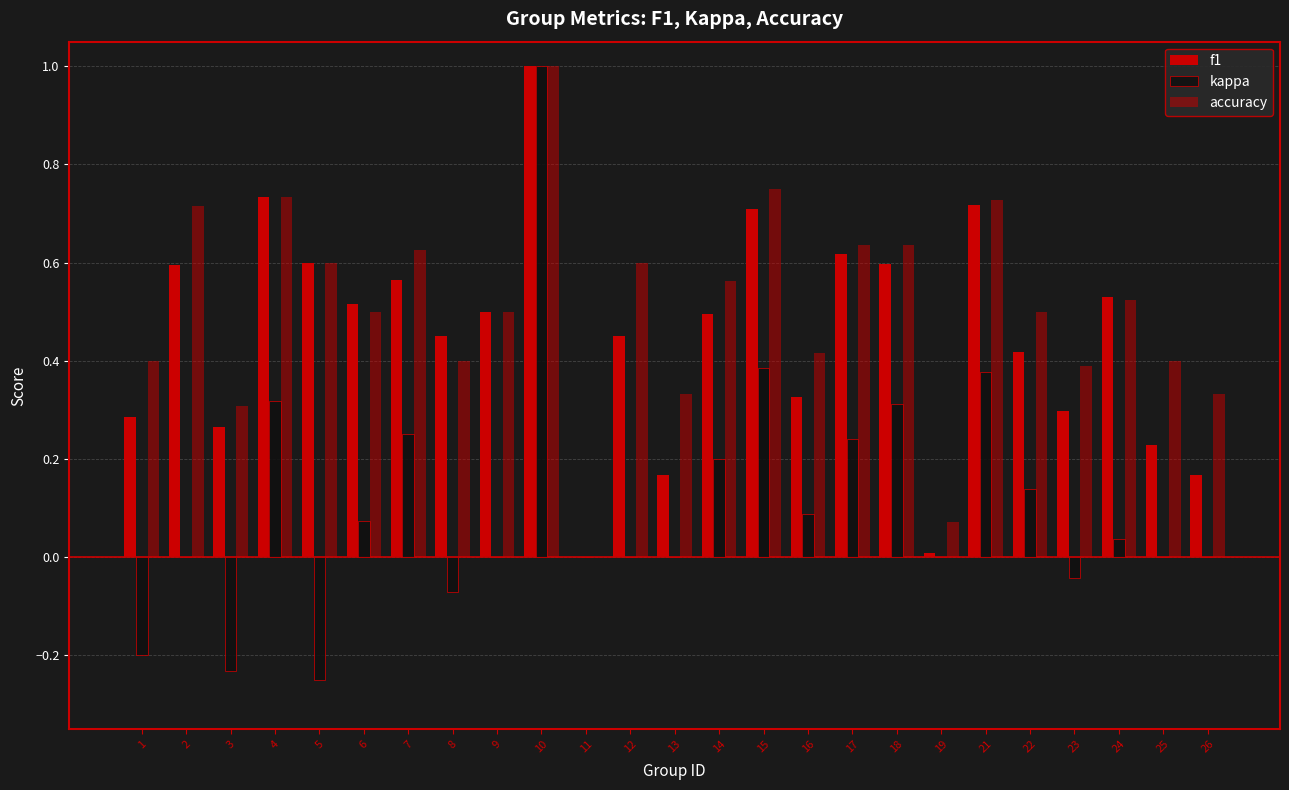

What is the sum of all kappa values?

2.6